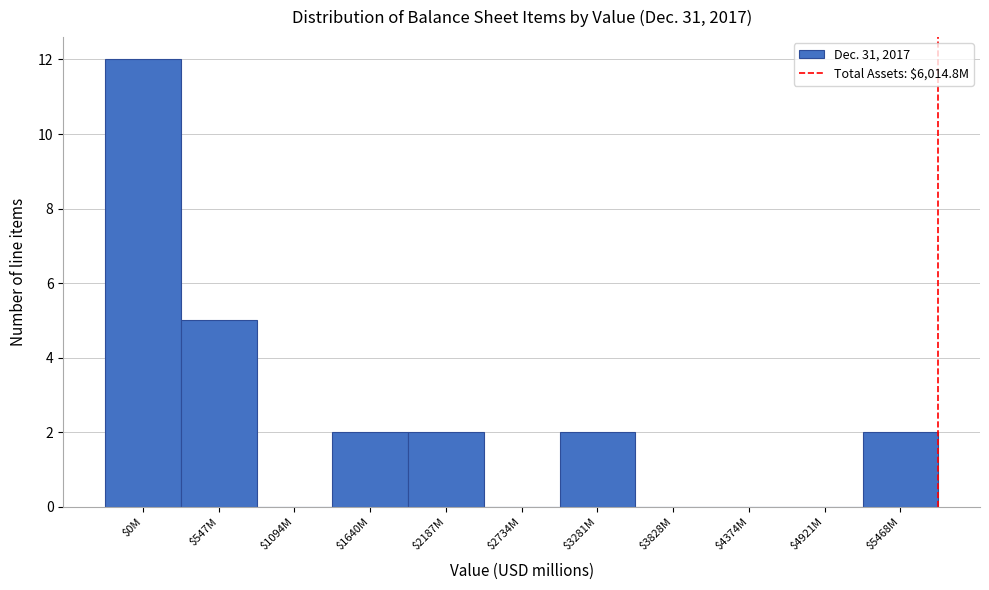

Where is the data nearest to the value 6?

$547M